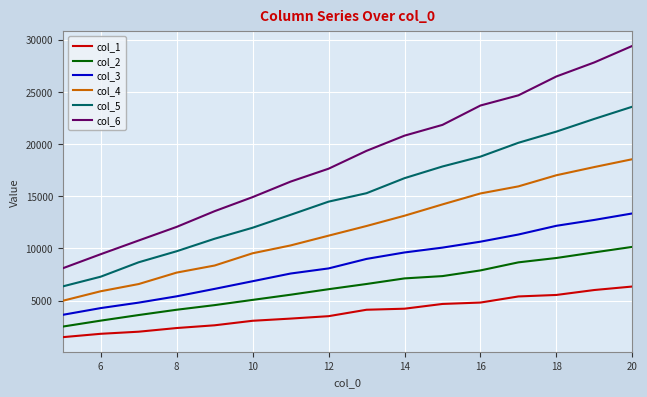

Which series has the widest spread of values?

col_6